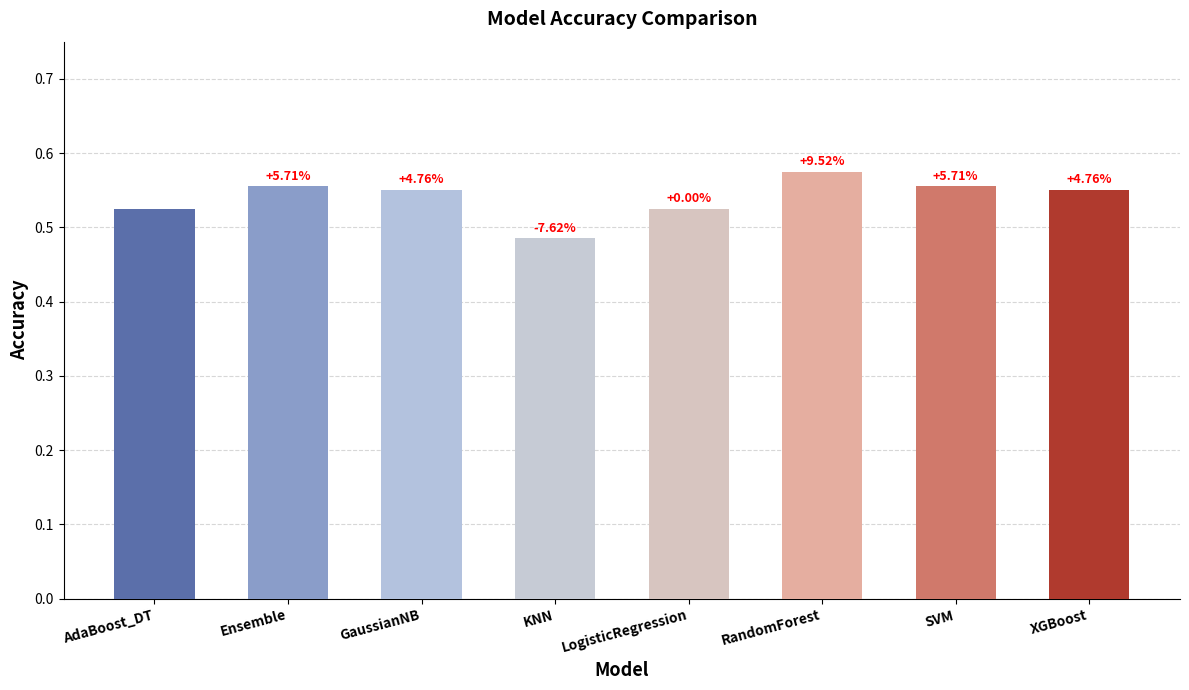

Reading left to right, transcribe all the data shown in this chart.

AdaBoost_DT=0.5	Ensemble=0.6	GaussianNB=0.6	KNN=0.5	LogisticRegression=0.5	RandomForest=0.6	SVM=0.6	XGBoost=0.6